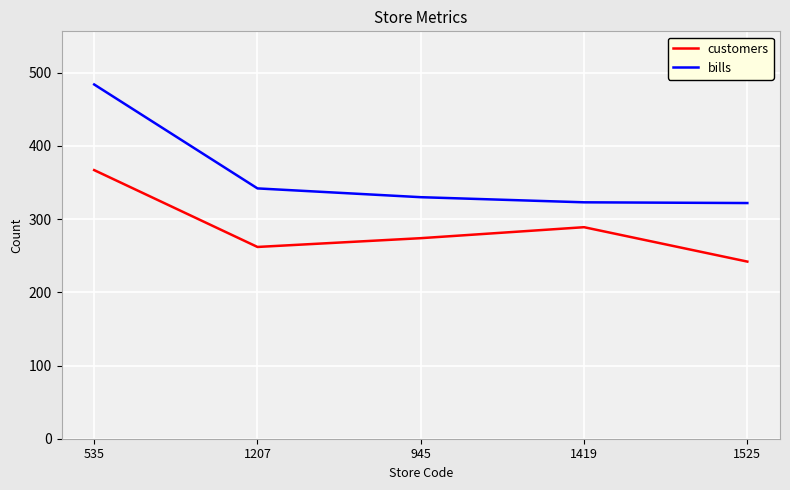

What is the difference between the highest and lowest values at 945?

56